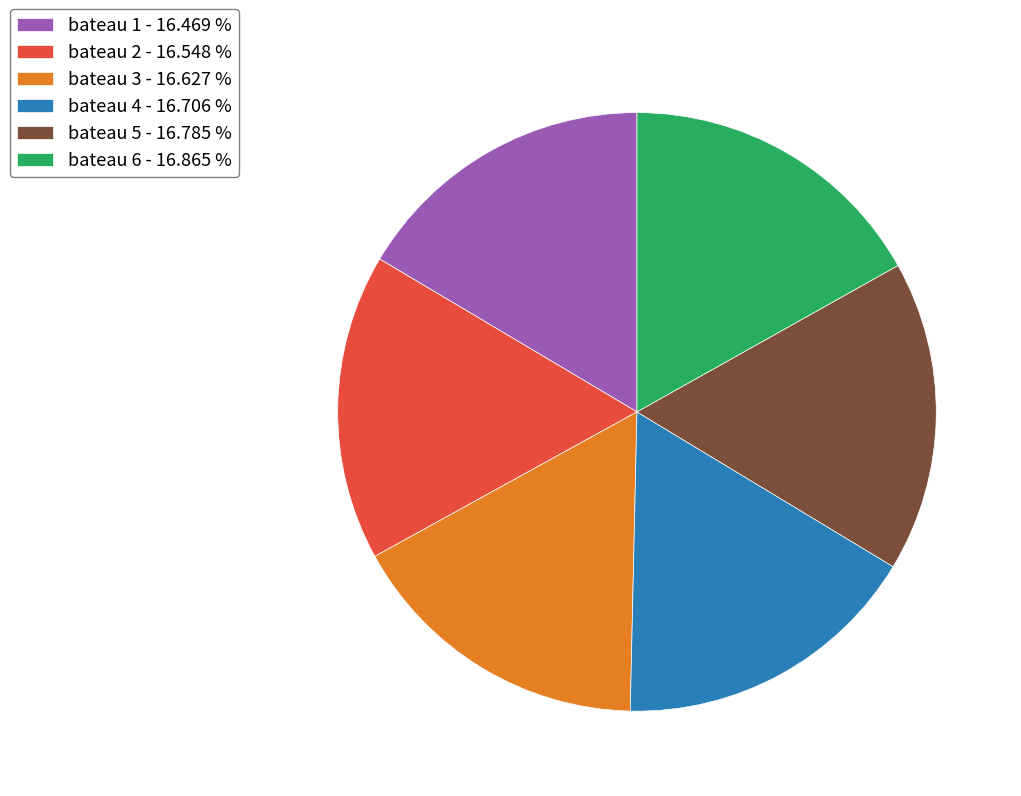

Count the number of slices in the pie.

6